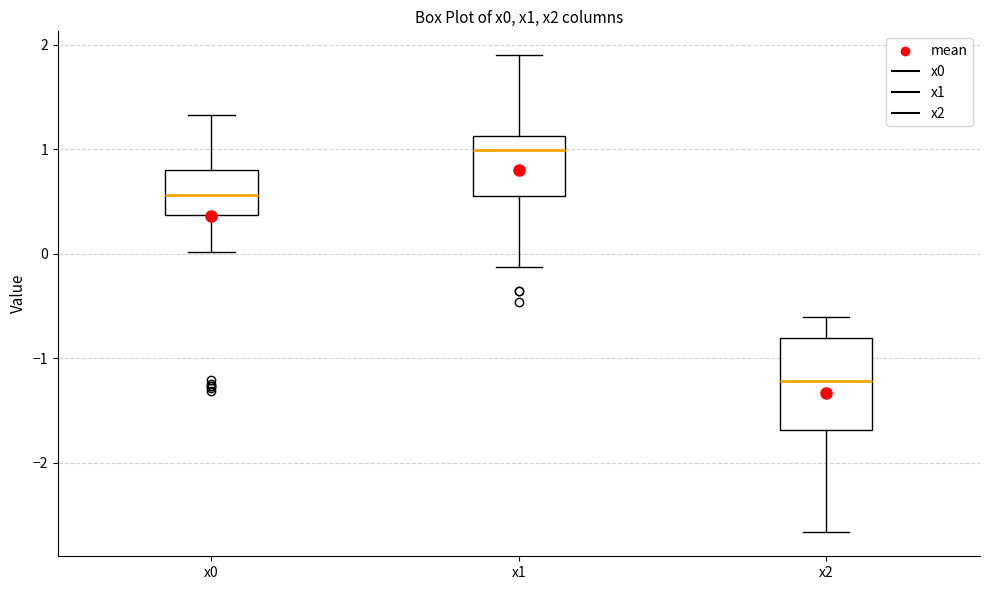

Reading left to right, transcribe this box plot: for each box, give where its median line is, the range the box spans, and where its two whiskers end, as read against the y-axis. The values are not printed on the chart, so give them approximately, as read against the axis.

x0: median 0.6, box 0.4 to 0.8, whiskers 0.0 to 1.3
x1: median 1.0, box 0.5 to 1.1, whiskers -0.1 to 1.9
x2: median -1.2, box -1.7 to -0.8, whiskers -2.7 to -0.6